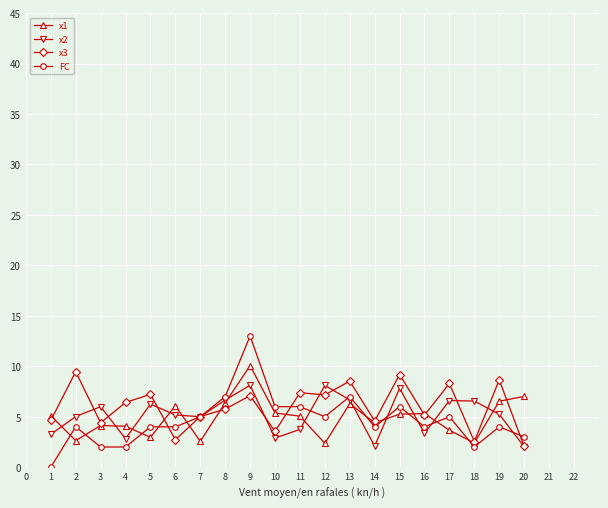

How many lines are shown in the chart?

4